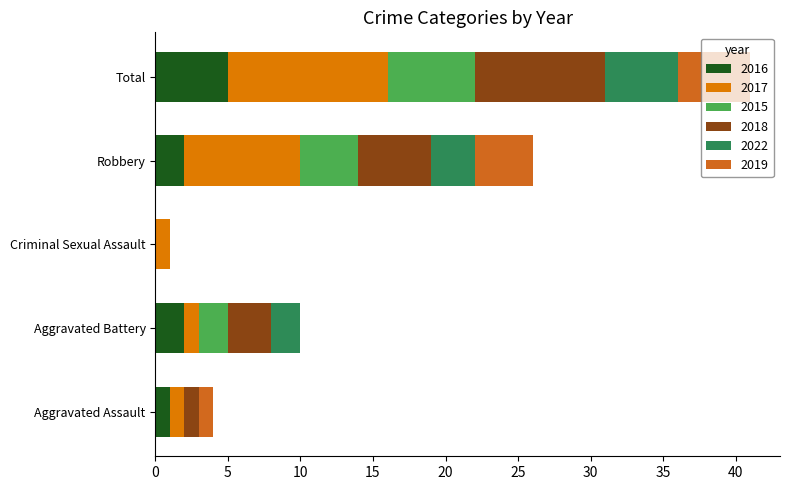

How many categories are shown in the chart?

5